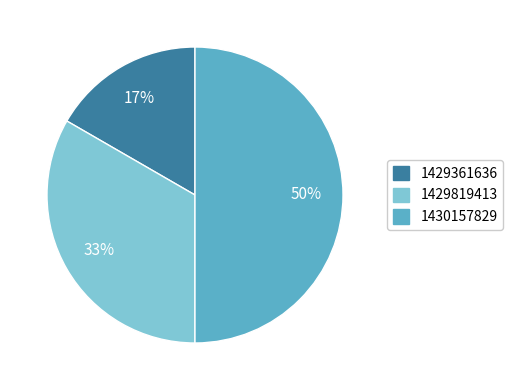

To the nearest percent, what is the difference between the largest and smallest slice percentages?

33%